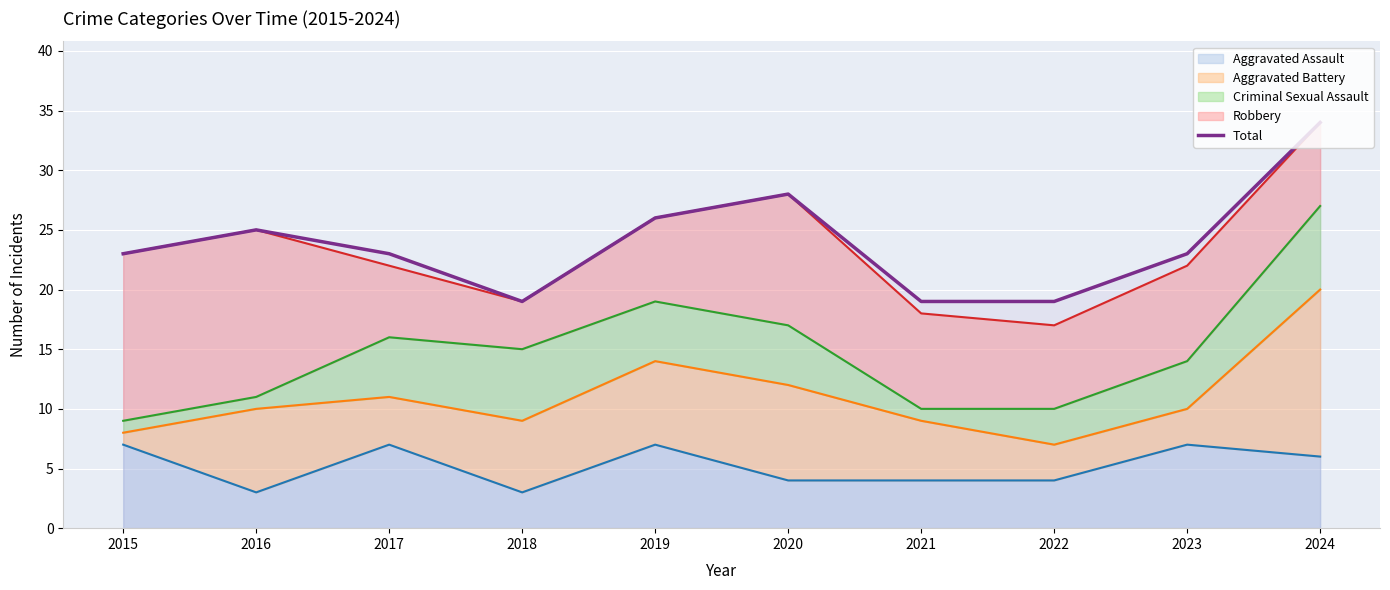

Reading left to right, list all the values displayed in this chart.

2015=23	2016=25	2017=23	2018=19	2019=26	2020=28	2021=19	2022=19	2023=23	2024=34